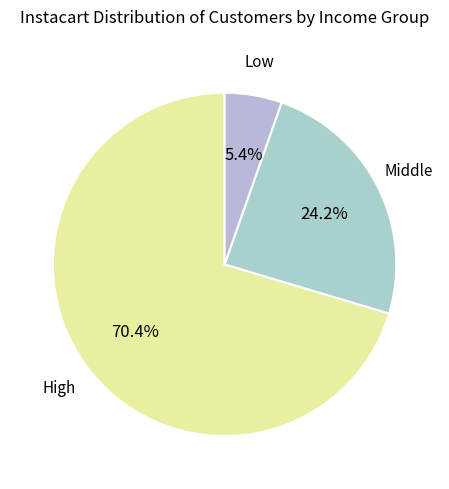

Combined, what portion of the pie is Low and Middle?

29.6%